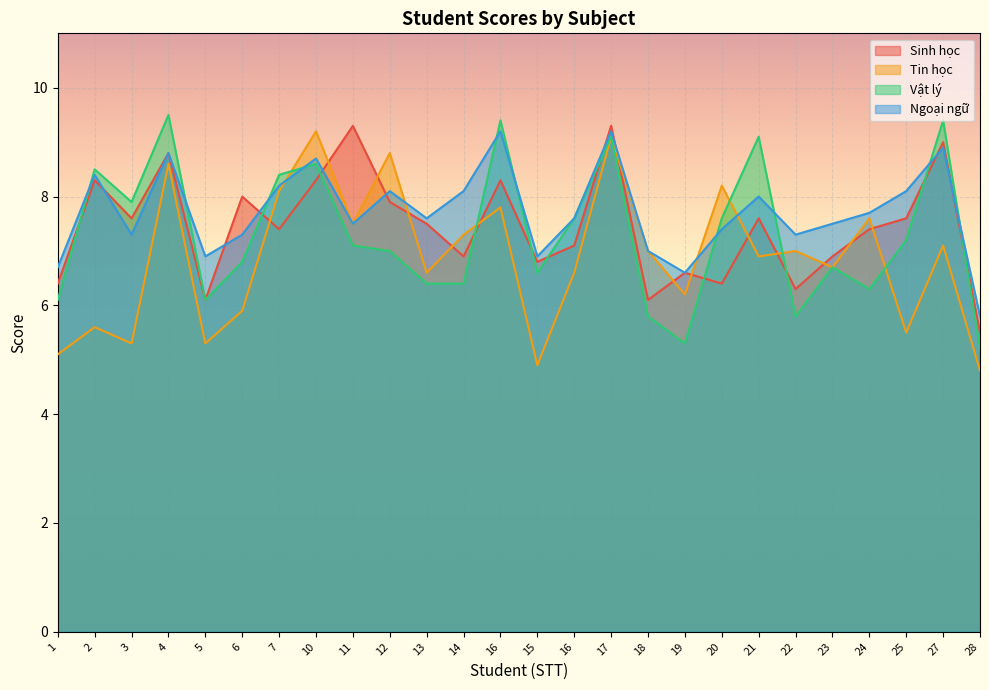

Which series ends up on top after the final intersection of Sinh học and Ngoại ngữ?

Ngoại ngữ